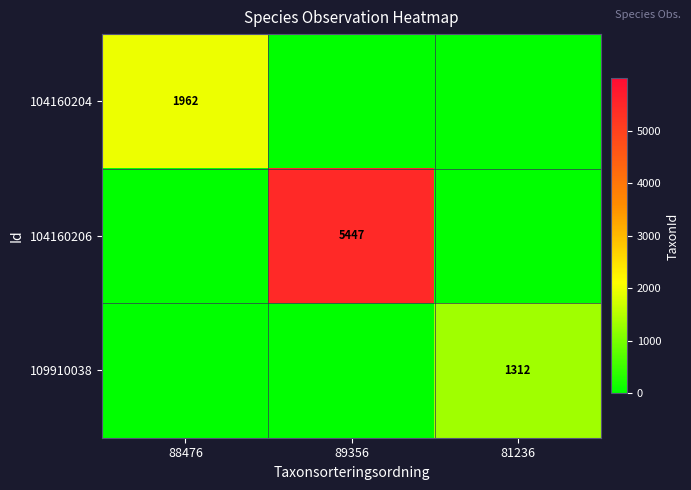

At which label is 104160204 closest to 981?

88476